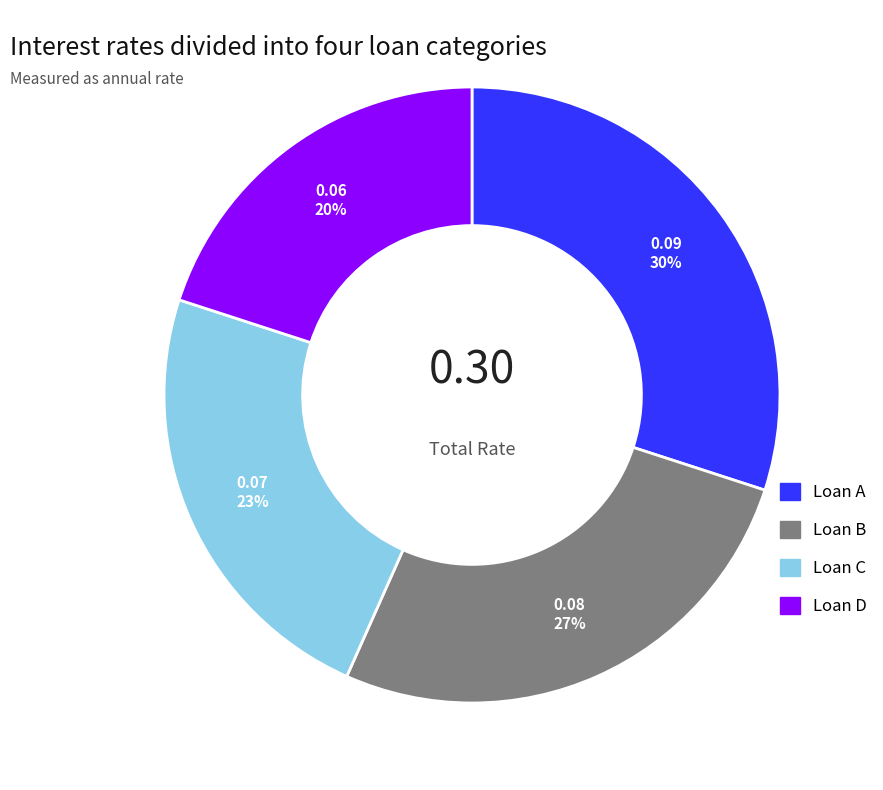

Which has a higher value, Loan C or Loan D?

Loan C